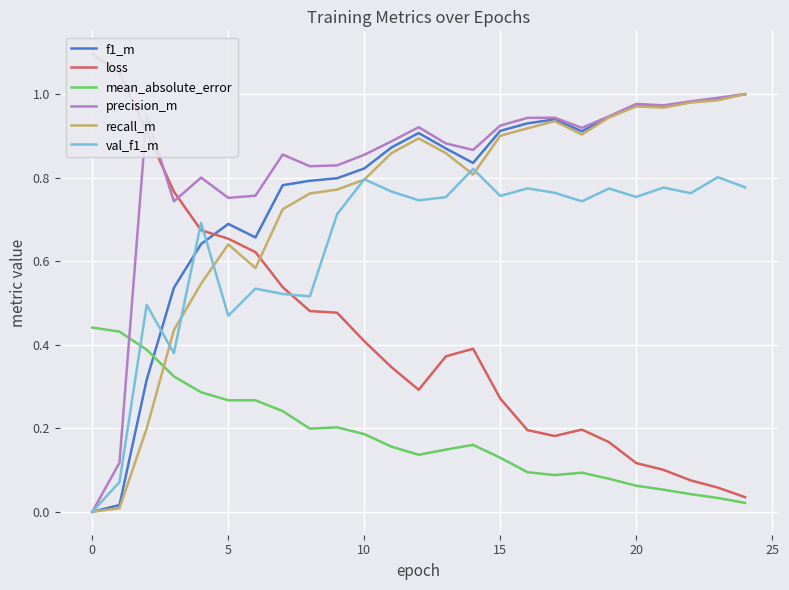

What is the label of the 11th point from the left?

10